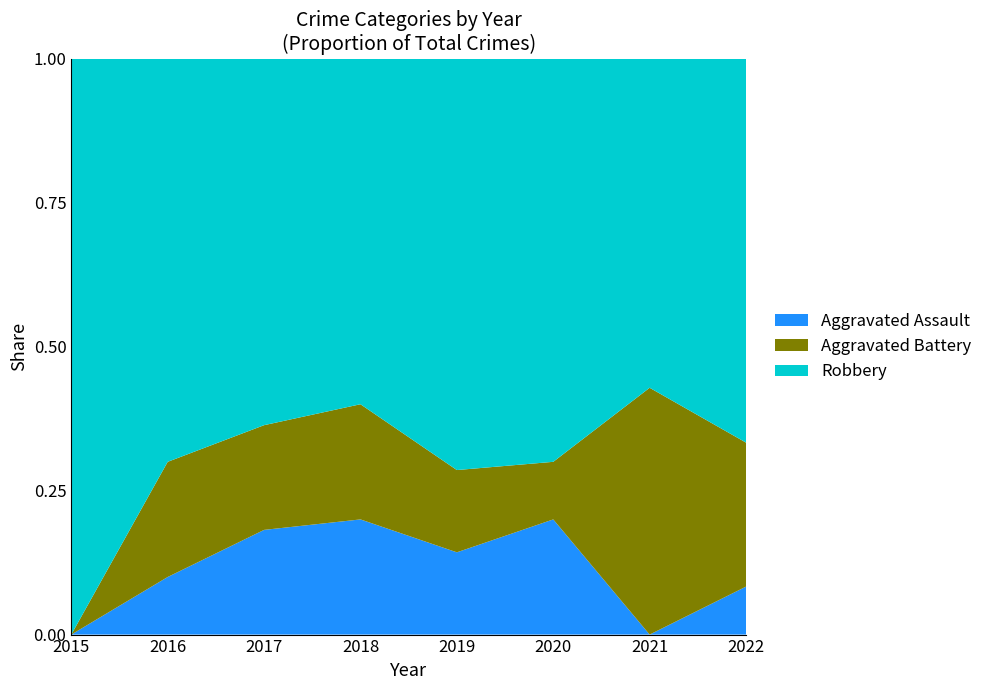

Reading left to right, list all the values displayed in this chart.

Aggravated Assault: 0	1	2	2	1	2	0	1
Aggravated Battery: 0	2	2	2	1	1	3	3
Robbery: 7	7	7	6	5	7	4	8